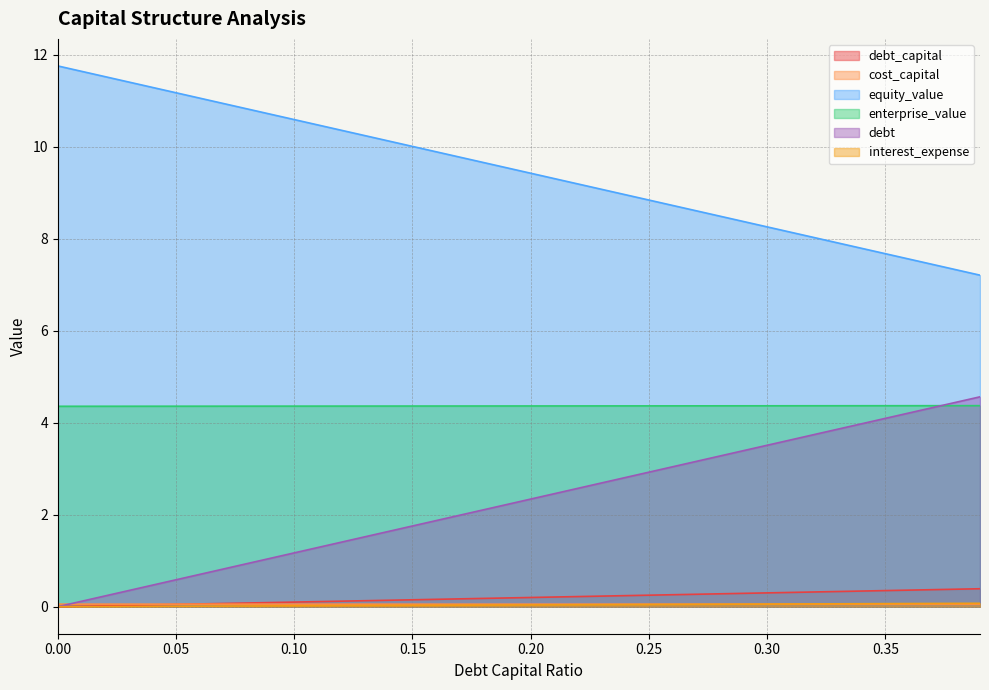

The value of equity_value at 0.35 is 7.7. True or false?

True